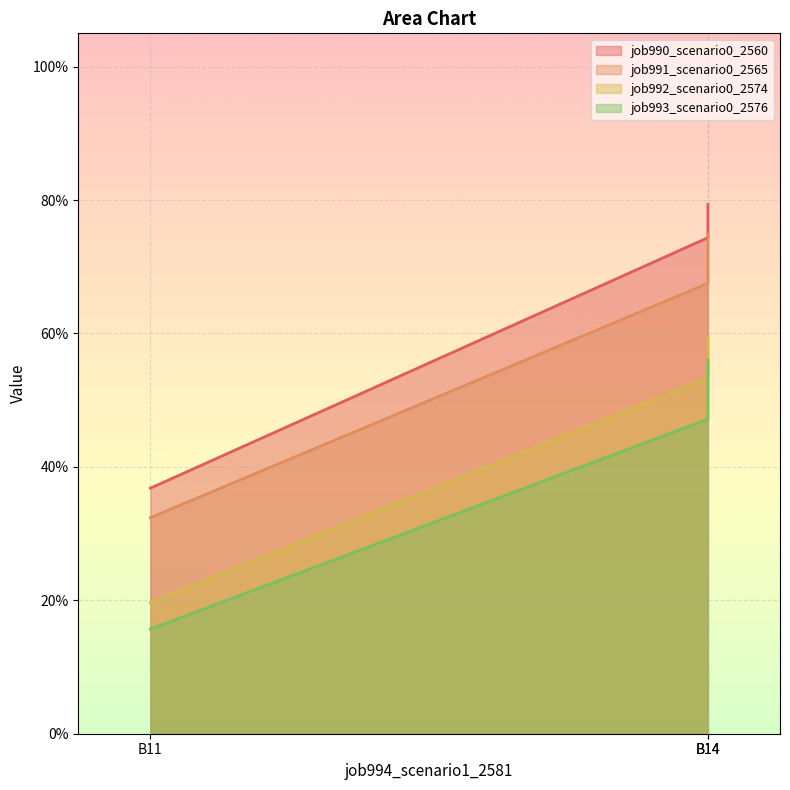

What is the sum of the job992_scenario0_2574 values at B11 and B14?

0.8